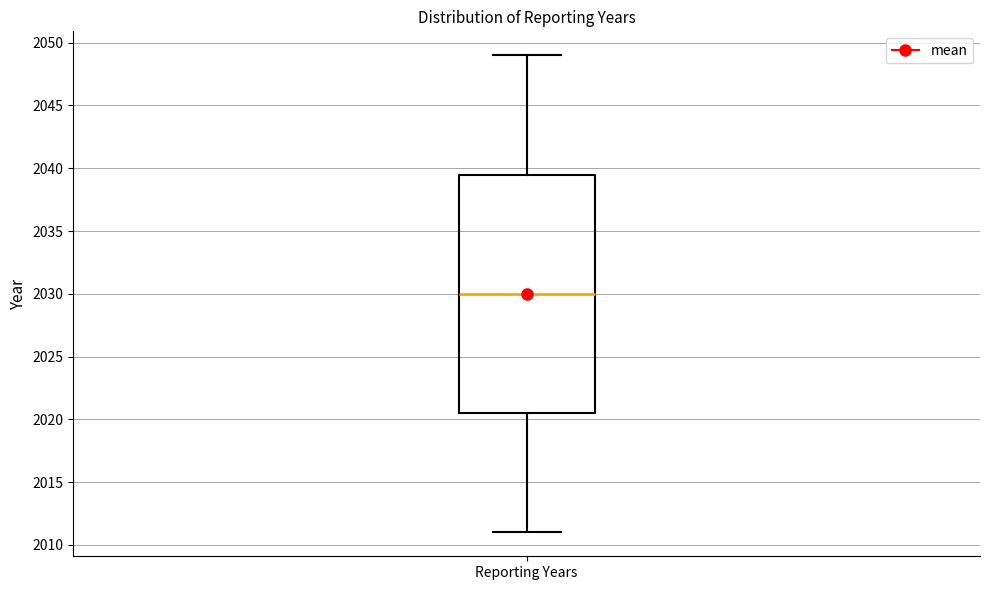

Transcribe this box plot: give where the median line is, the range the box spans, and where the two whiskers end, as read against the y-axis. The values are not printed on the chart, so give them approximately, as read against the axis.

median 2030.0, box 2020.5 to 2039.5, whiskers 2011.0 to 2049.0